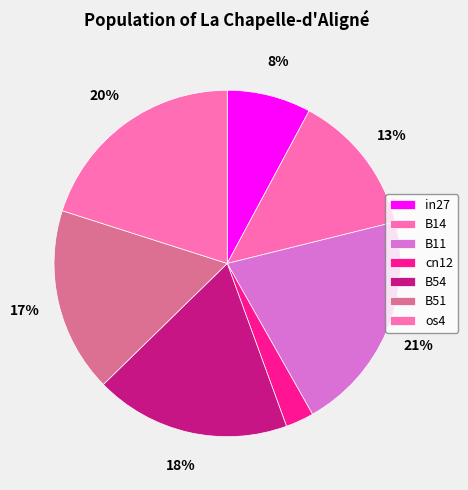

What percentage is the B14 slice, to the nearest percent?

13%